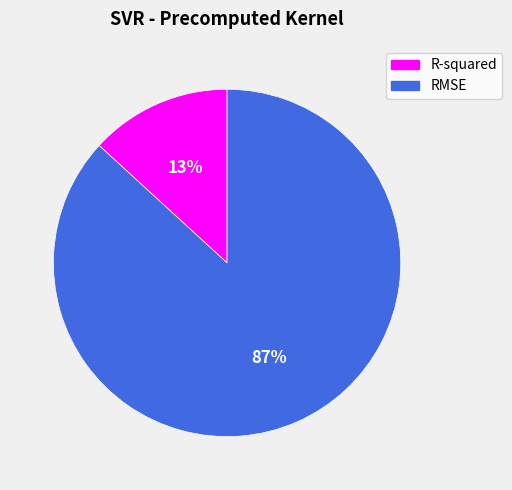

To the nearest percent, what portion does R-squared represent?

13%